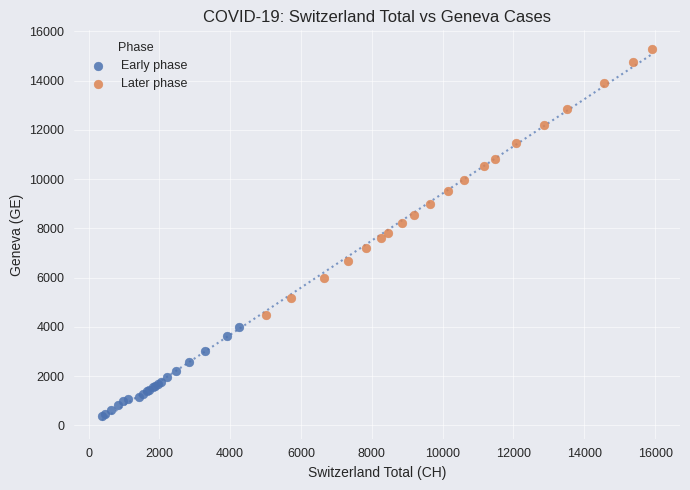

Which series reaches the maximum Y coordinate?

Later phase